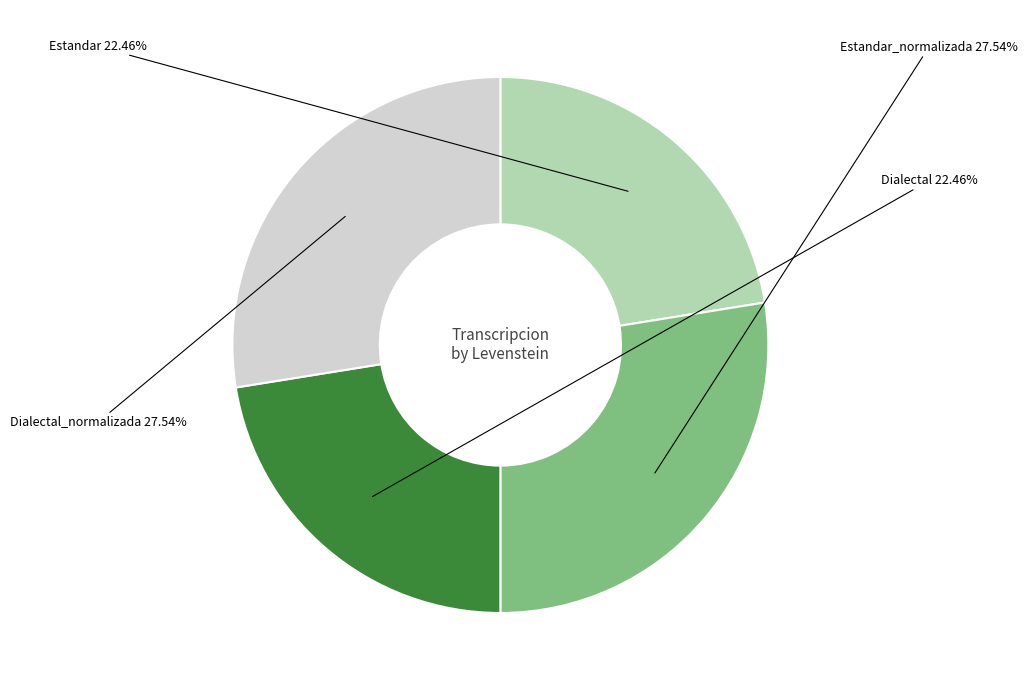

How many segments does this pie chart have?

4